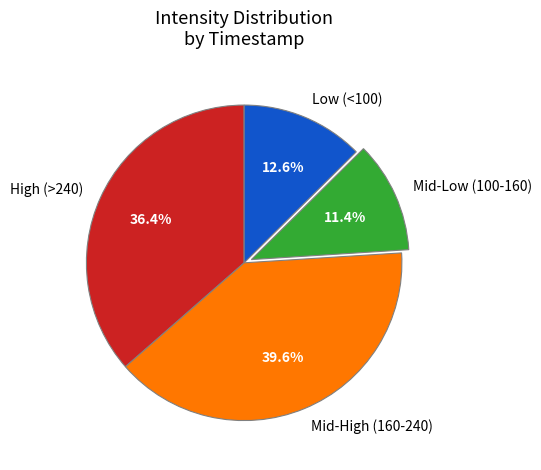

What is the largest slice in the pie chart?

Mid-High (160-240)